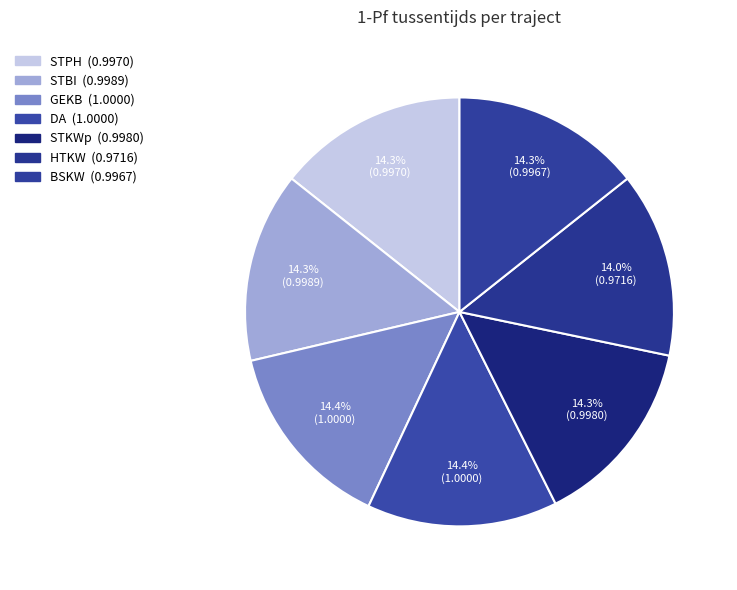

Is there a majority slice in this chart?

No